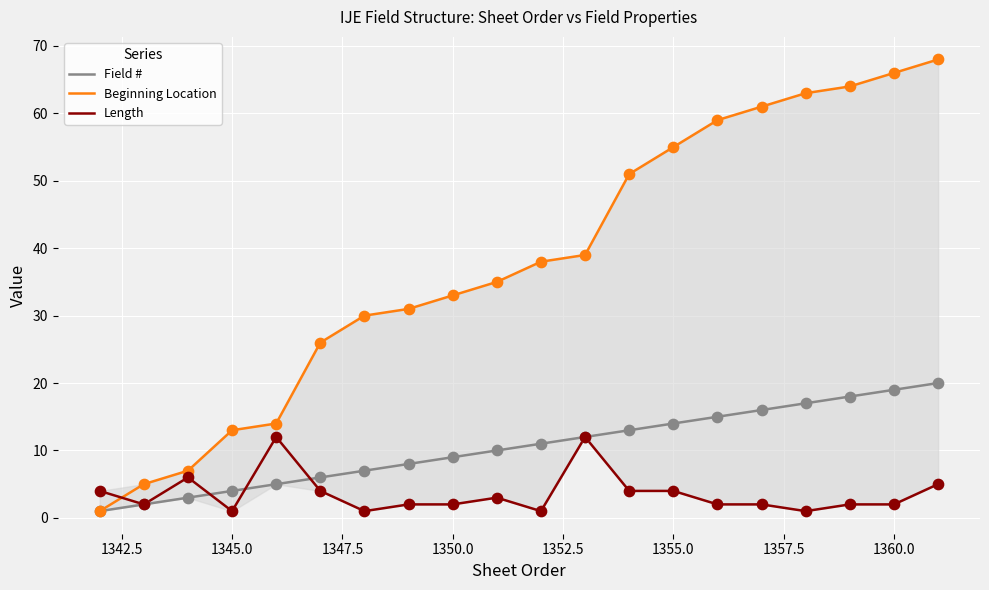

Which series contains the lowest Y value?

Field #